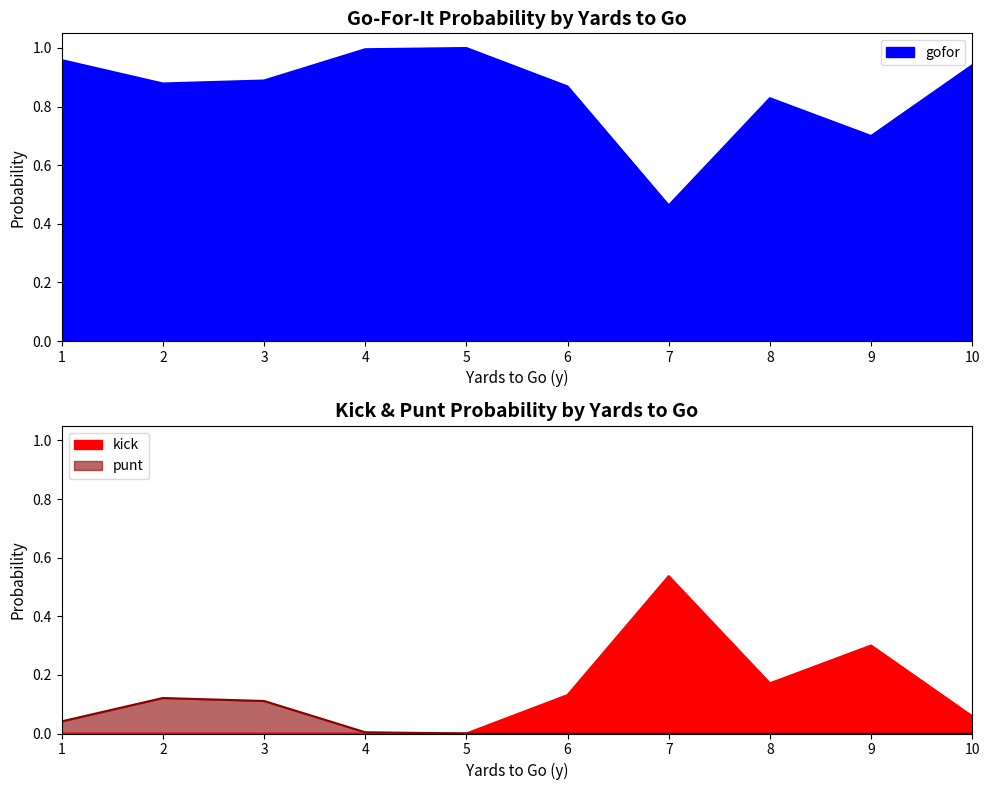

True or false: gofor and punt cross at least once.

False